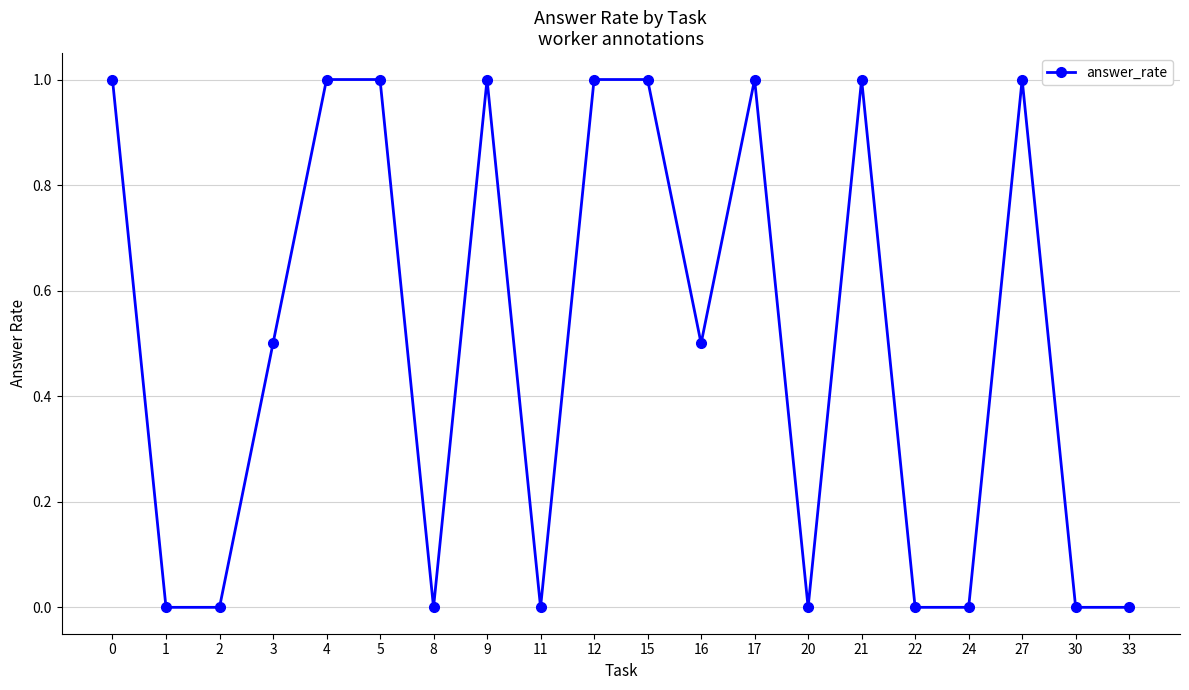

How many lines are shown in the chart?

1